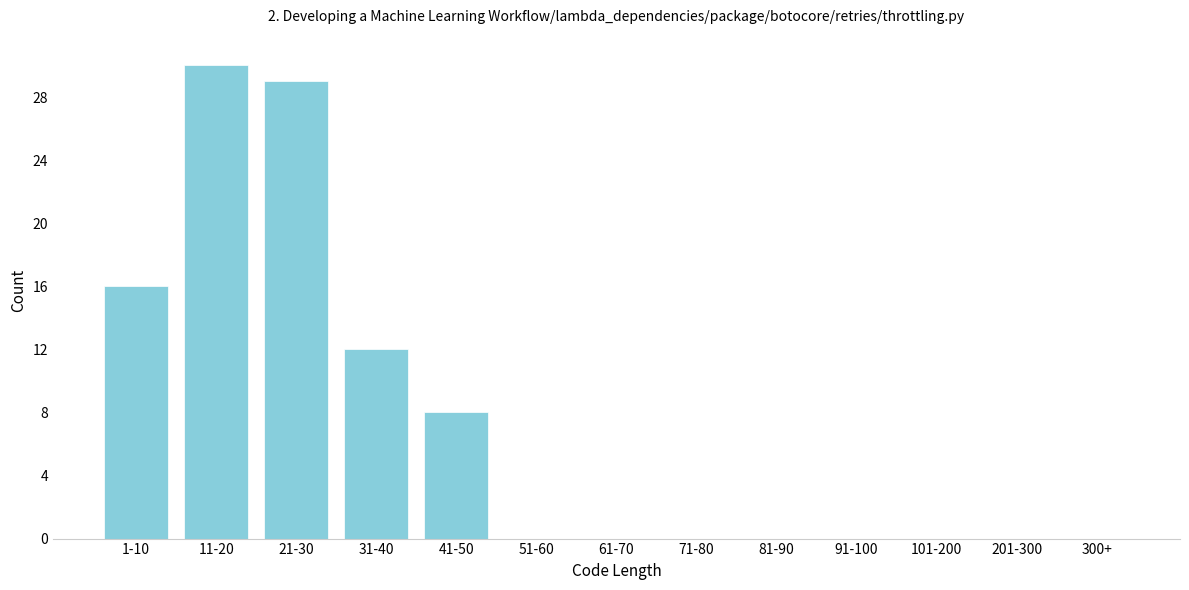

Reading right to left, list all the values displayed in this chart.

300+=0	201-300=0	101-200=0	91-100=0	81-90=0	71-80=0	61-70=0	51-60=0	41-50=8	31-40=12	21-30=29	11-20=30	1-10=16